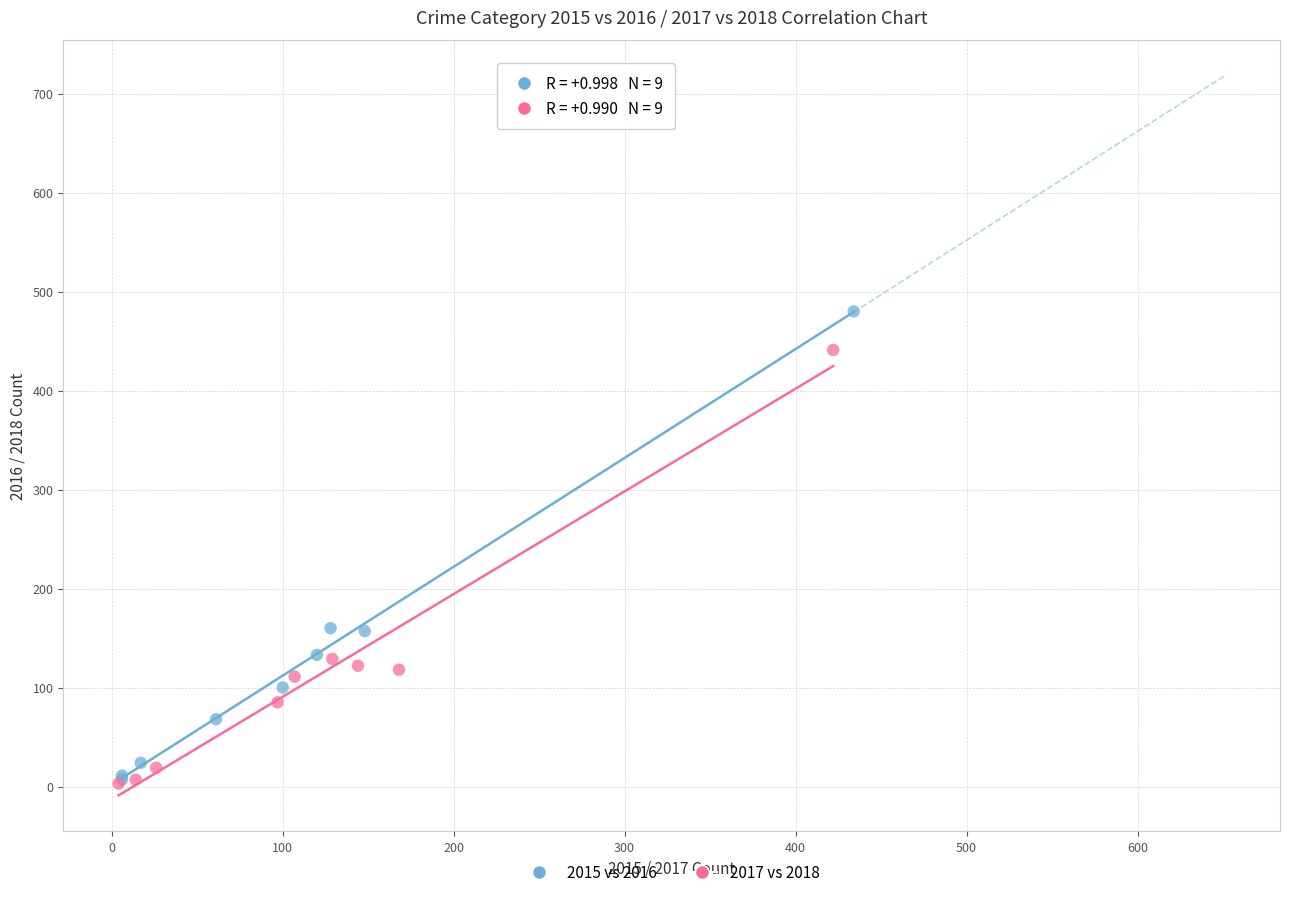

Which series has the widest spread of Y values?

2015 vs 2016